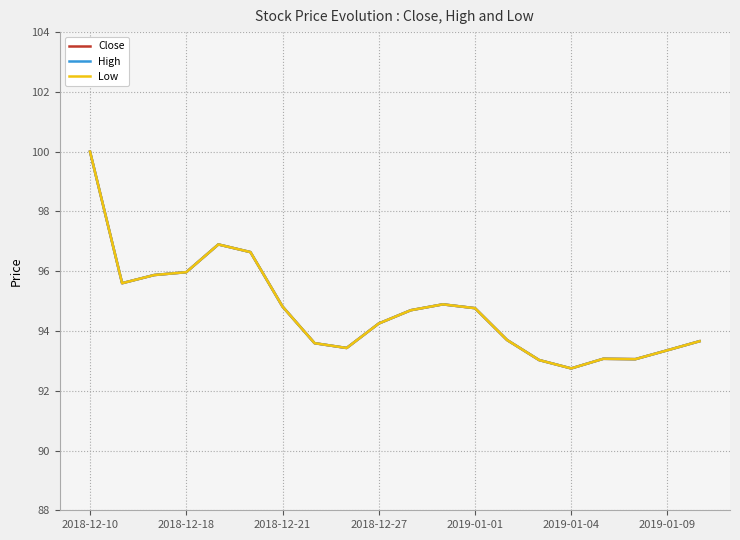

True or false: High and Close intersect in this chart.

False